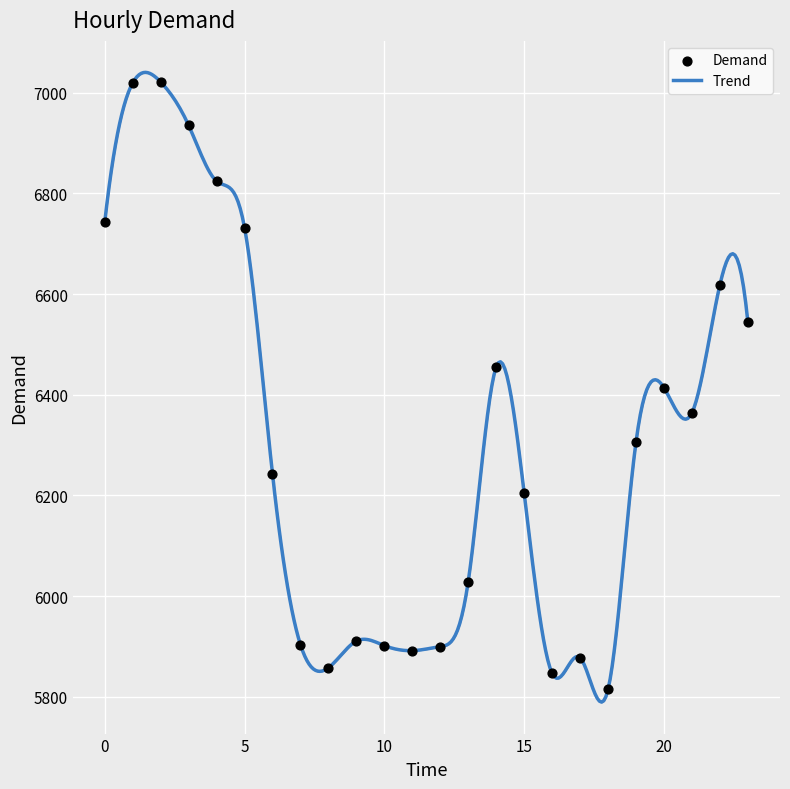

What is the difference between the maximum and minimum values?

1250.1